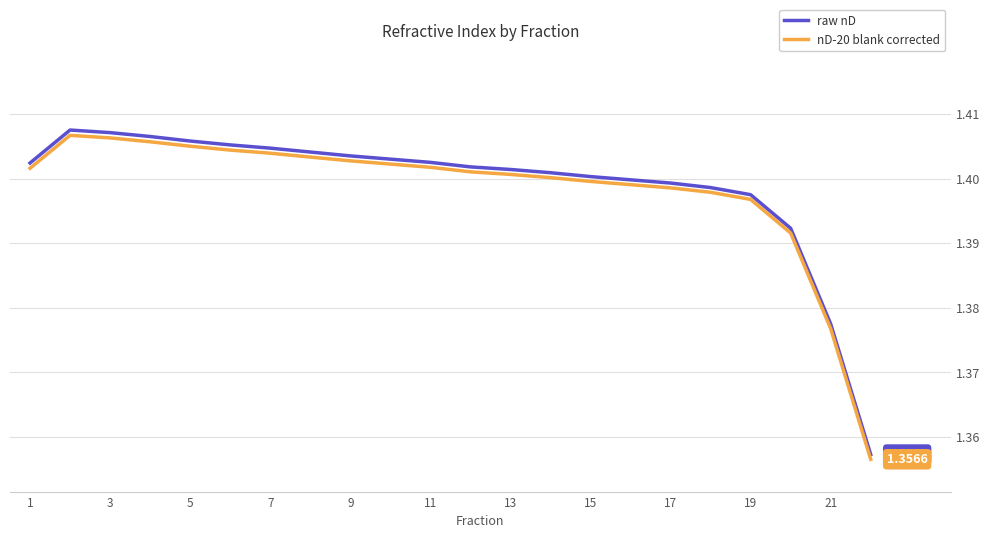

How many lines are shown in the chart?

2